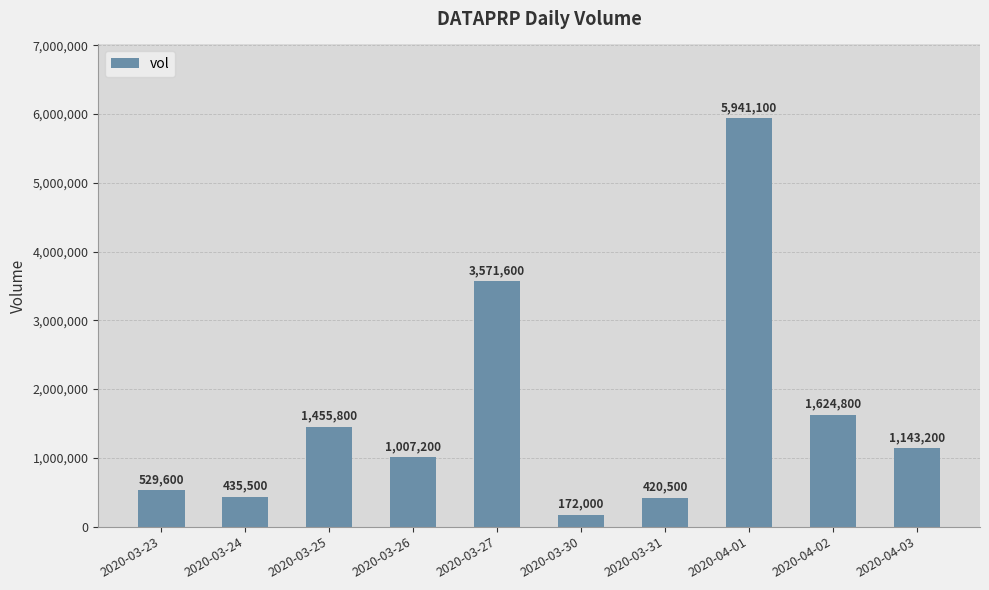

Does the chart contain stacked bars?

No